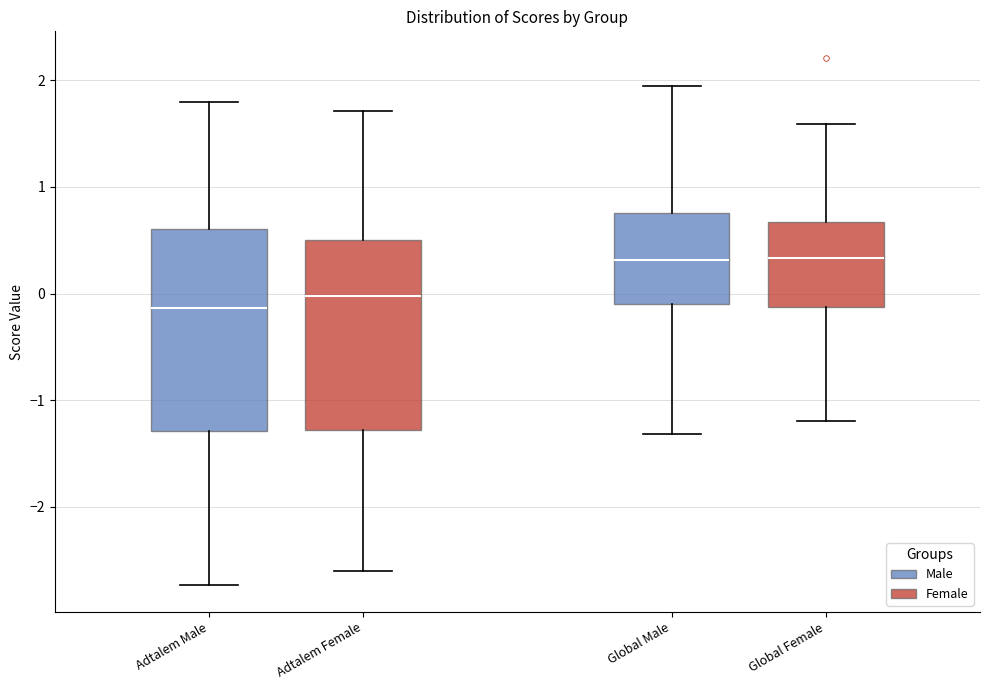

Reading left to right, transcribe this box plot: for each box, give where its median line is, the range the box spans, and where its two whiskers end, as read against the y-axis. The values are not printed on the chart, so give them approximately, as read against the axis.

Adtalem Male: median -0.1, box -1.3 to 0.6, whiskers -2.7 to 1.8
Adtalem Female: median 0.0, box -1.3 to 0.5, whiskers -2.6 to 1.7
Global Male: median 0.3, box -0.1 to 0.8, whiskers -1.3 to 1.9
Global Female: median 0.3, box -0.1 to 0.7, whiskers -1.2 to 1.6